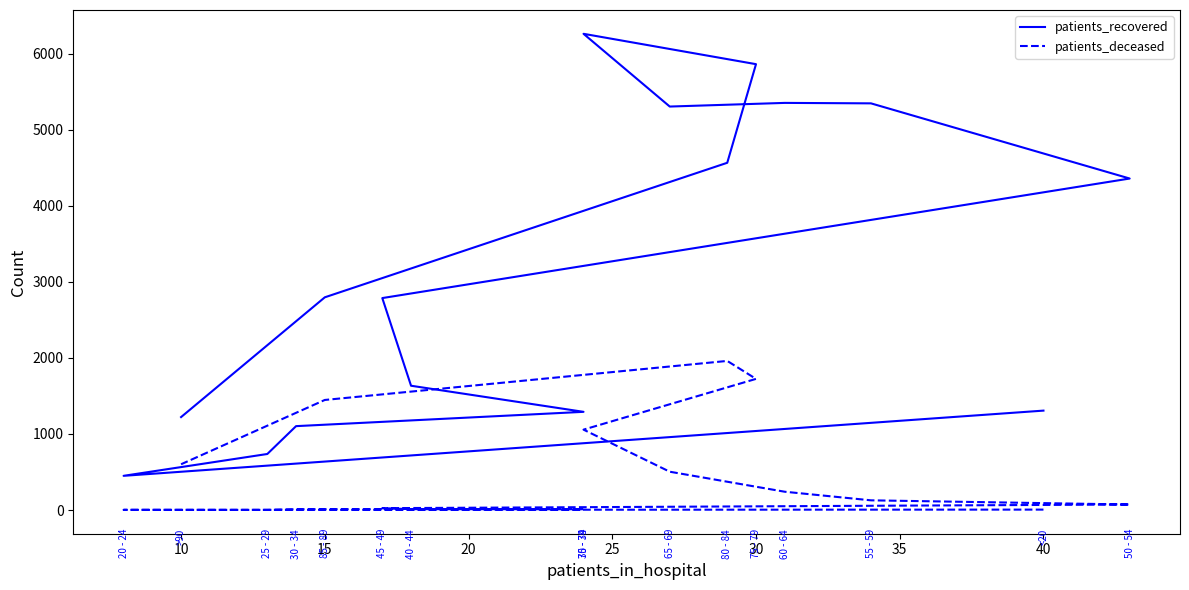

How many interior local valleys does the patients_recovered series have?

2